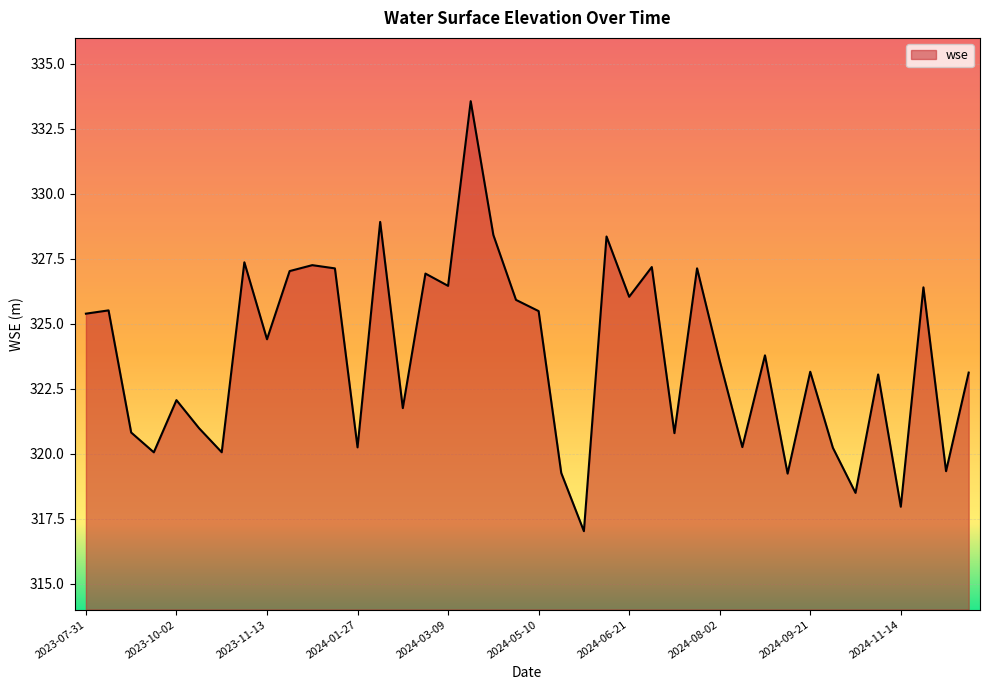

What is the greatest value displayed?

333.6